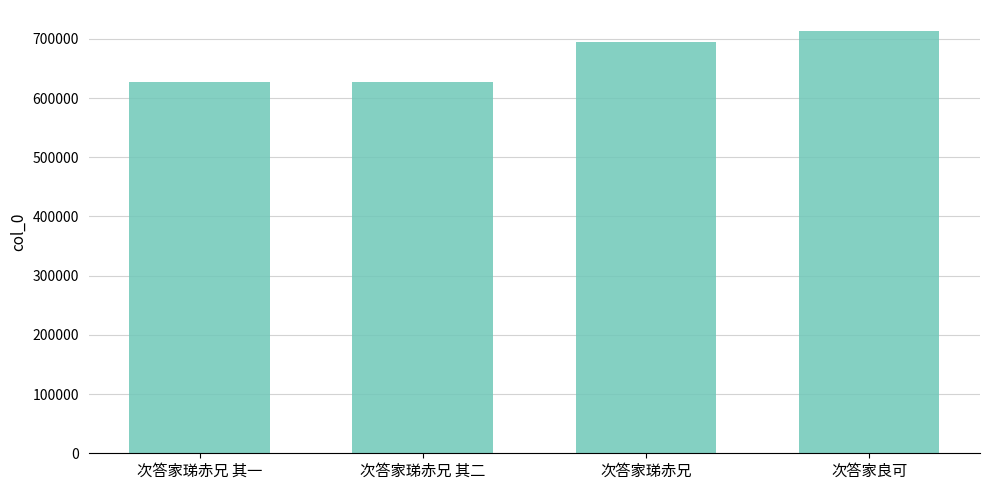

What is the difference between the second highest and second lowest values?

66743